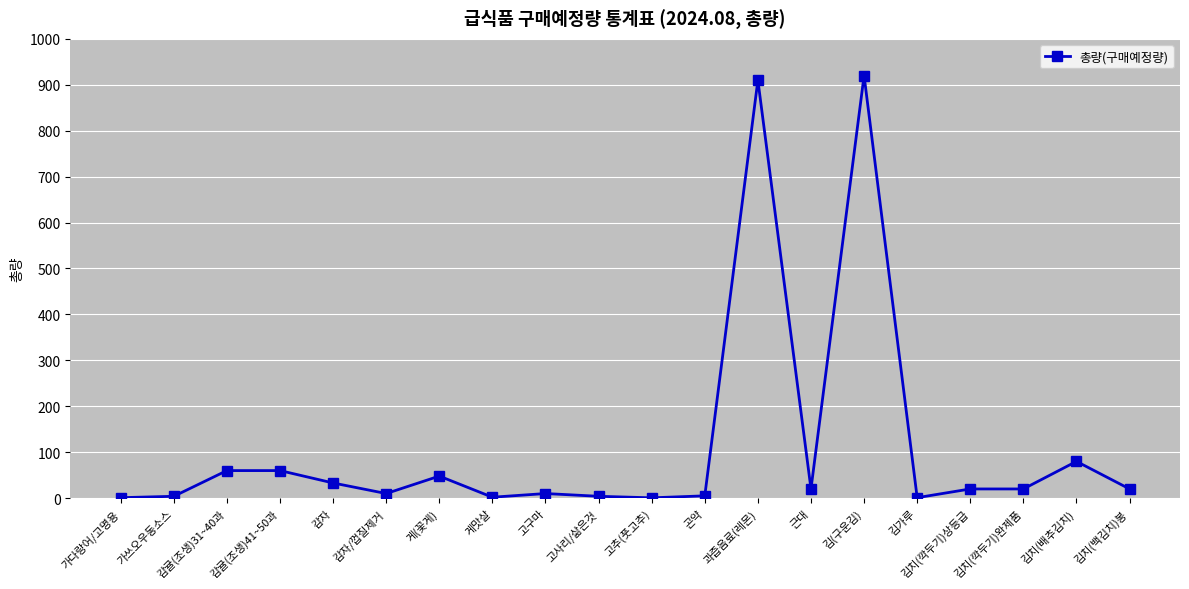

Which category has the highest value across all series?

김(구운김)